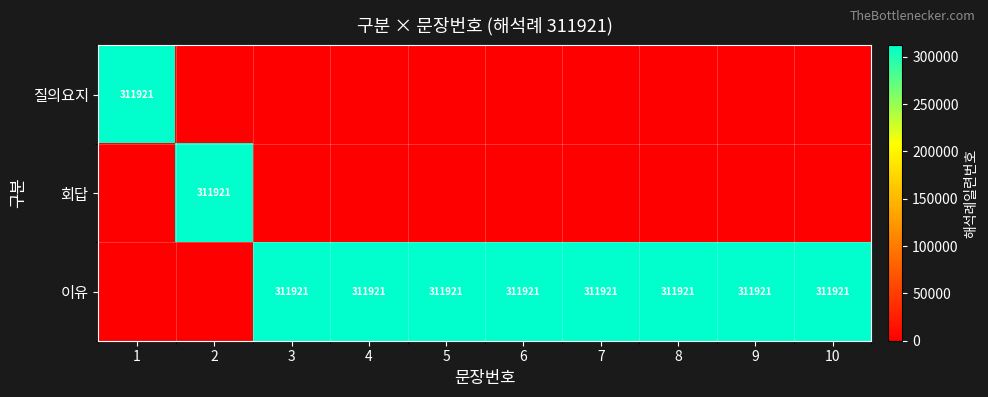

Which label corresponds to the smallest value in the chart?

2